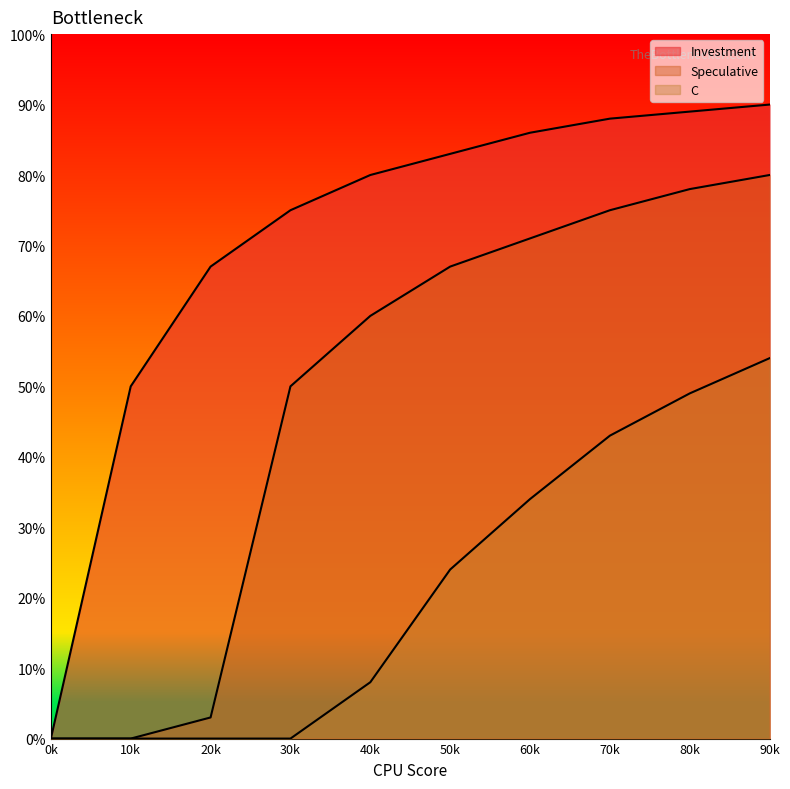

What is the sum of all Speculative values?

4.8